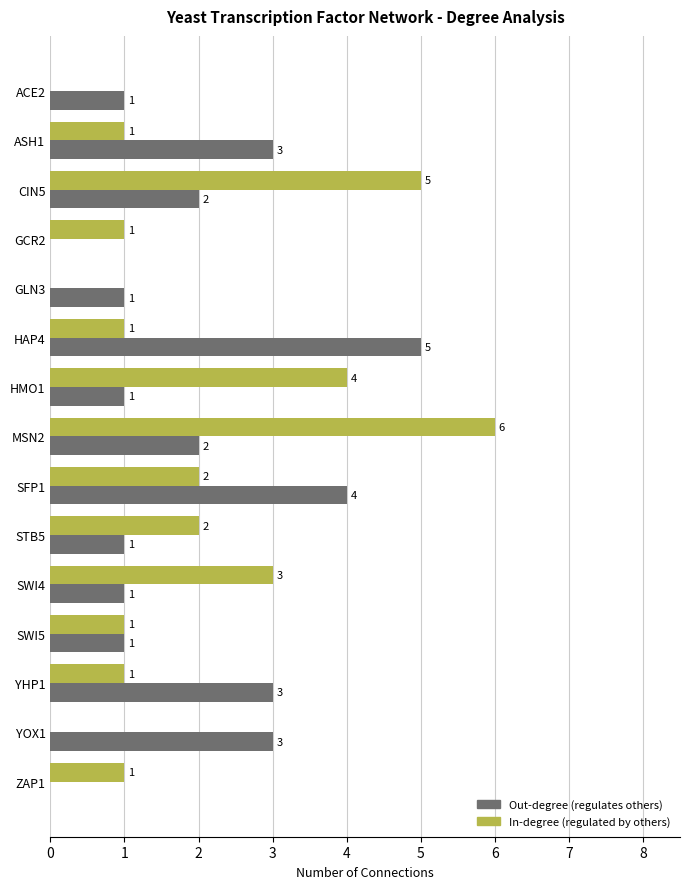

At which category is the sum across all series the highest?

MSN2